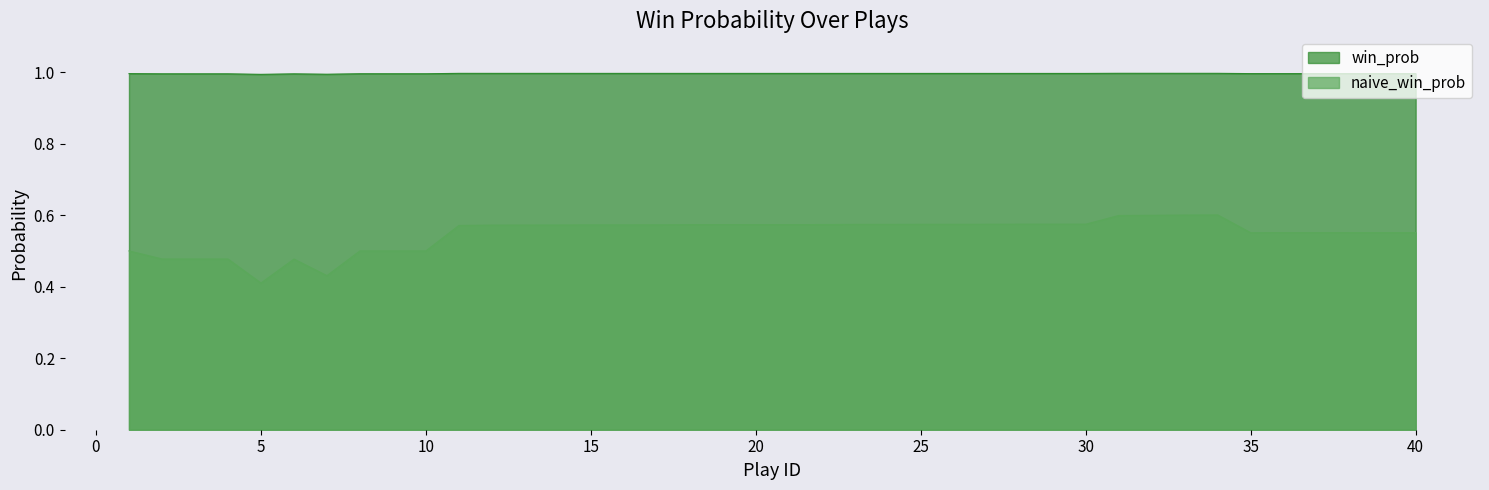

At which category does win_prob reach its first local peak?

6